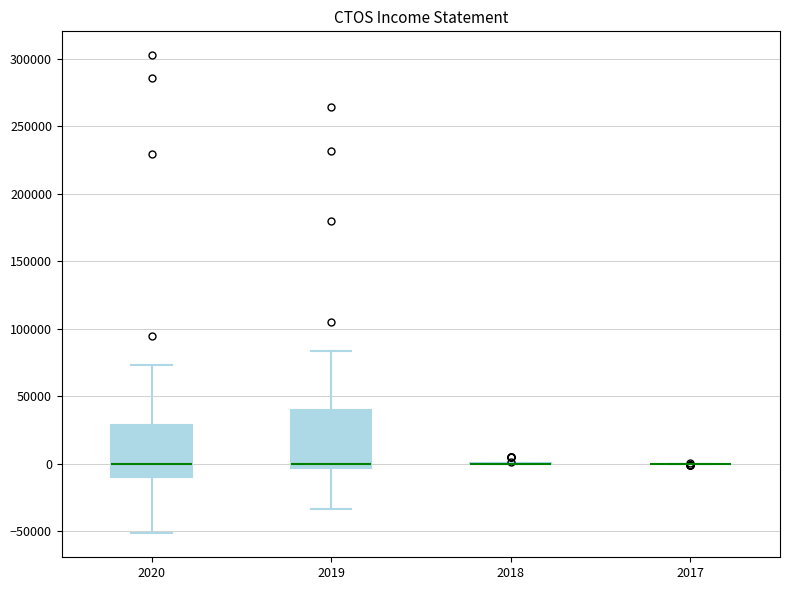

Where does the lower whisker of the box at x = 2020 end on the y-axis? The values are not printed on the chart, so give them approximately, as read against the axis.

-50000